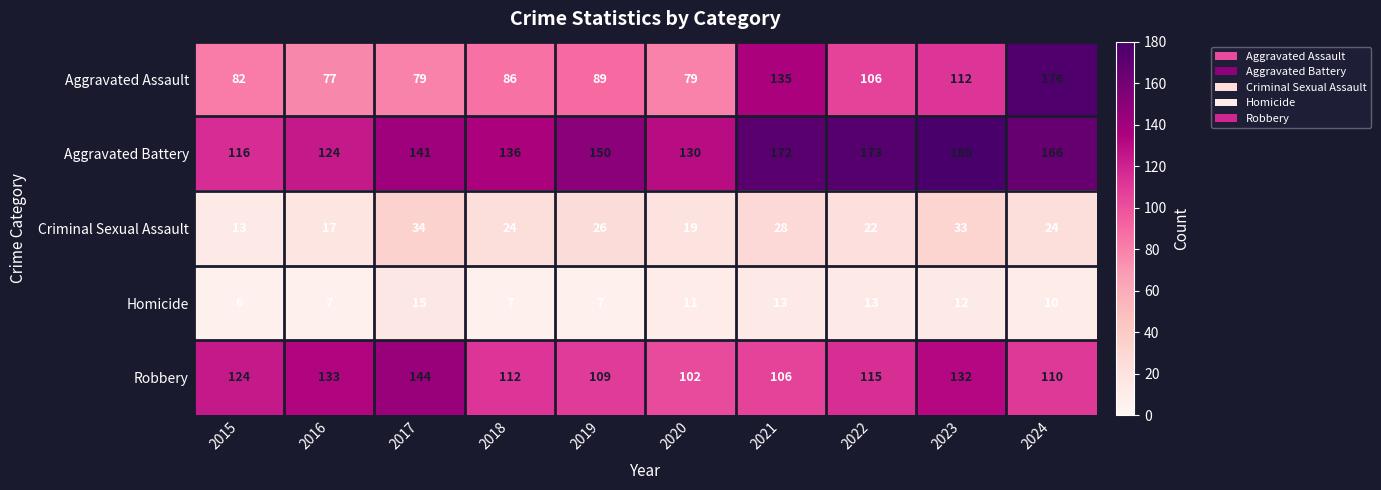

Rank the series at 2020 from highest to lowest value.

Aggravated Battery, Robbery, Aggravated Assault, Criminal Sexual Assault, Homicide